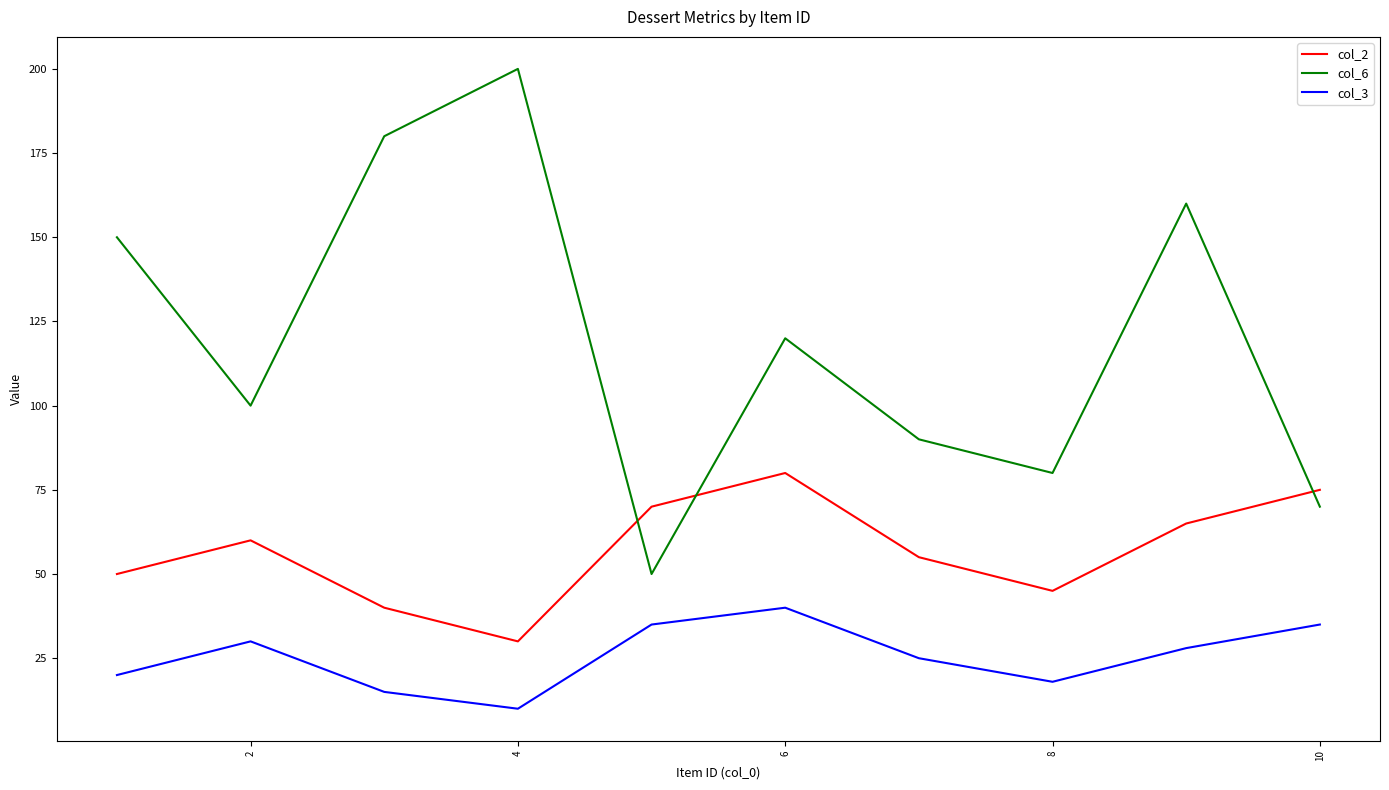

What is the difference between the maximum and minimum values in the col_2 series?

50